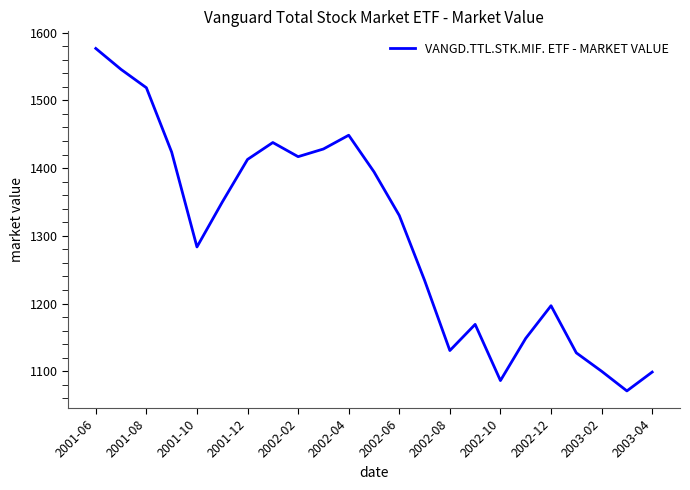

What is the difference between the maximum and minimum values?

505.6